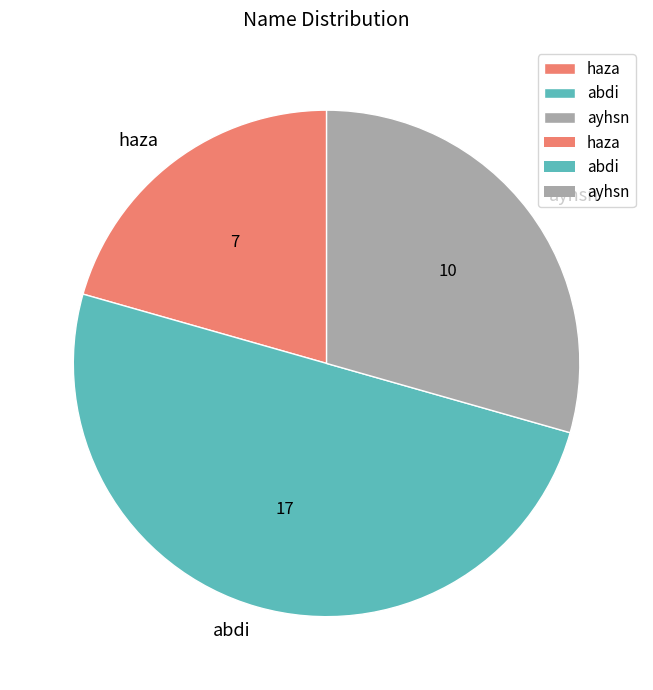

Does haza represent more than half of the total?

No